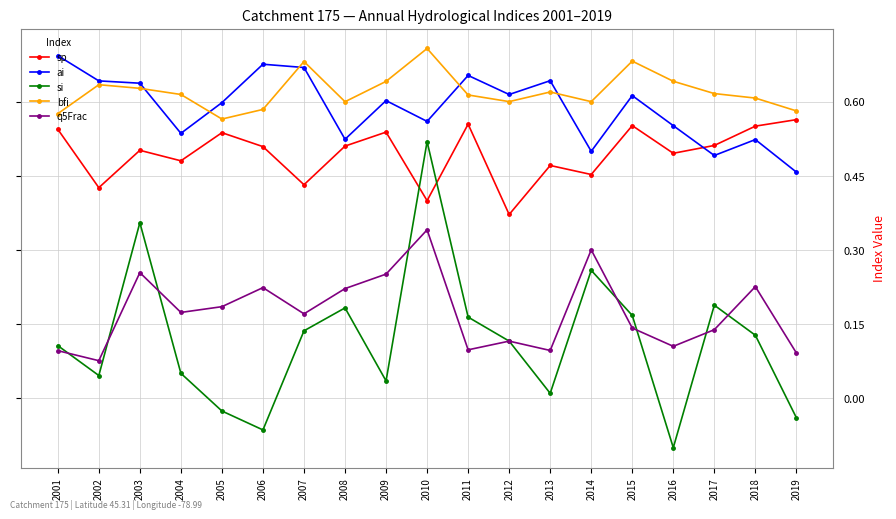

At which category is the sum across all series the highest?

2010